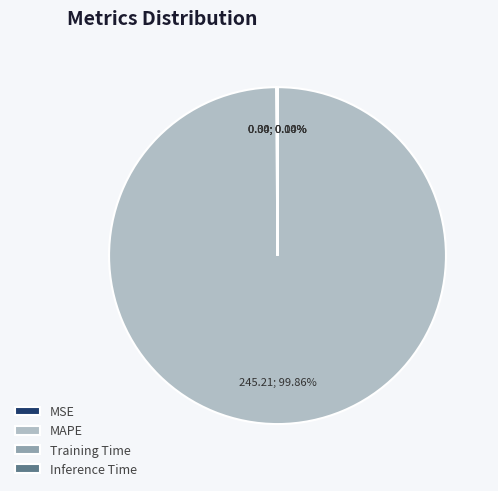

True or false: MAPE accounts for 100% of the total.

True